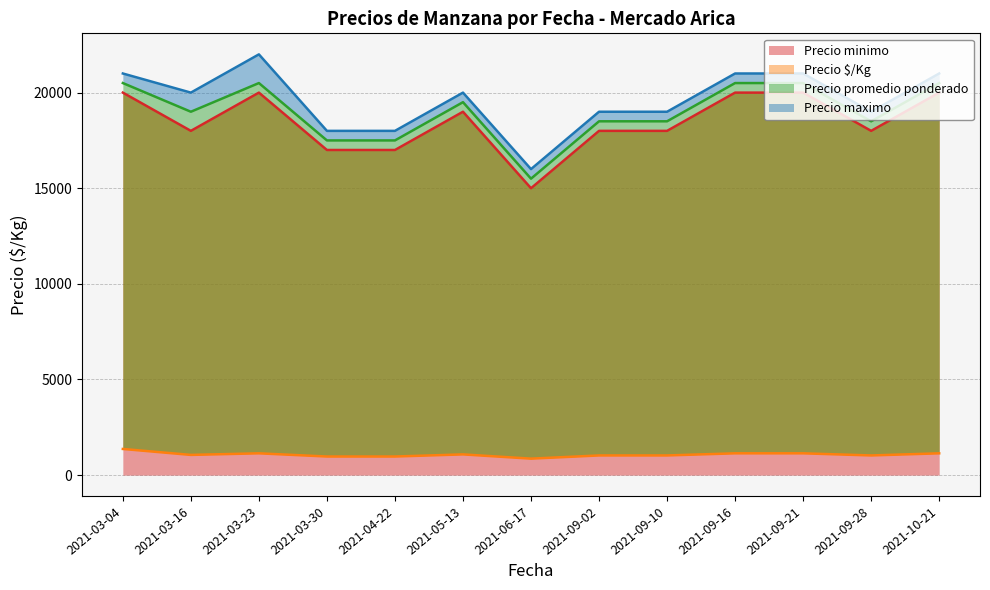

What is the minimum value shown in the chart?

806